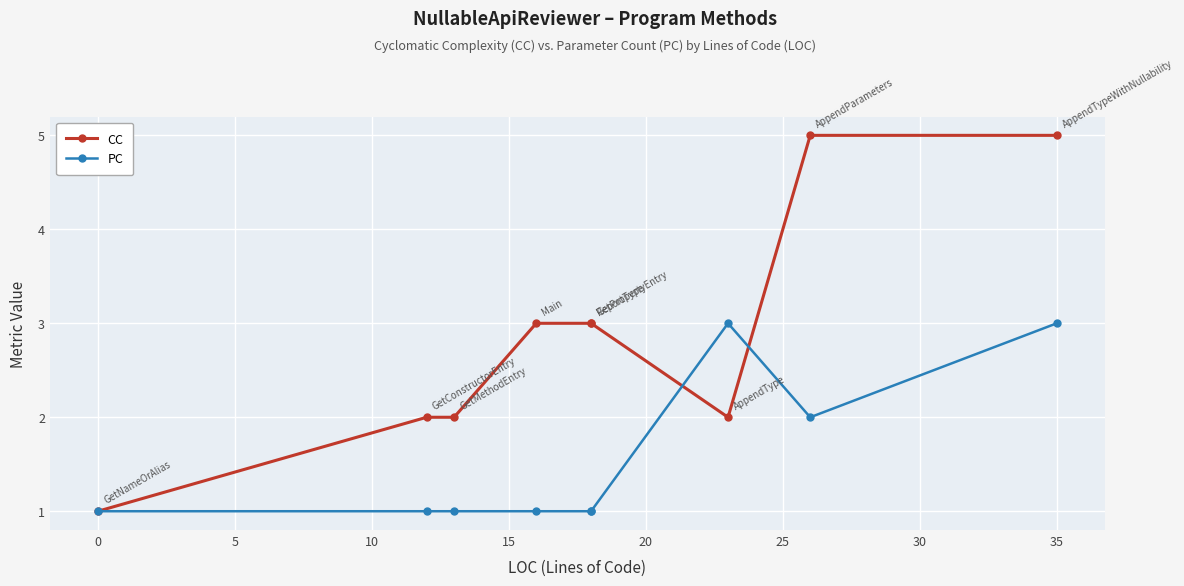

True or false: PC has a value of 1 at 15.

True